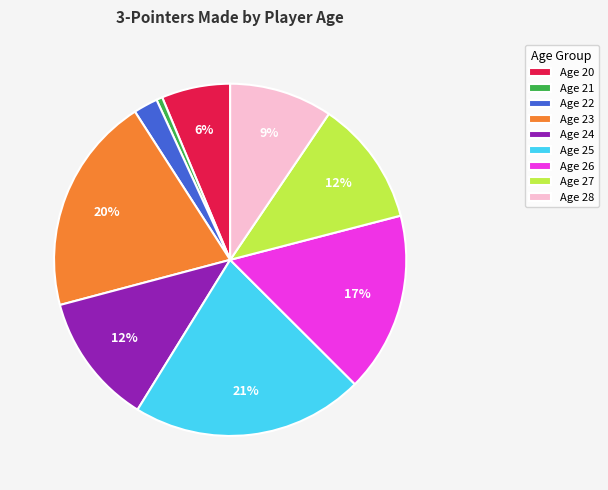

Count the number of slices in the pie.

9